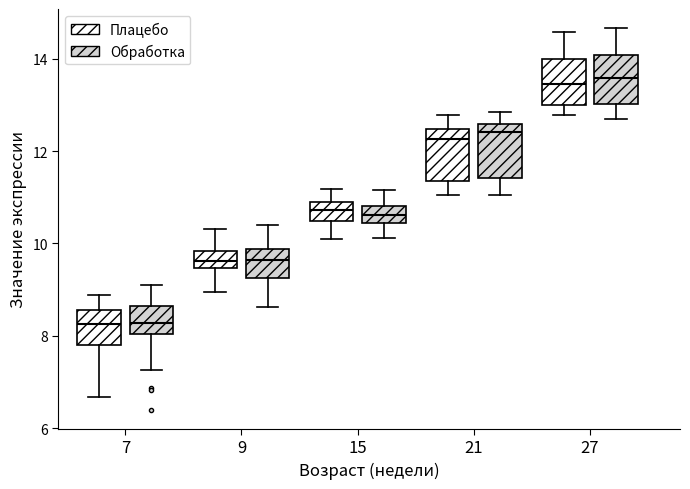

Reading left to right, read every box against the y-axis: the position of its median line, the range the box covers, and the ends of its whiskers. The values are not printed on the chart, so give them approximately, as read against the axis.

7 (Плацебо): median 8.2, box 7.8 to 8.6, whiskers 6.6 to 8.8
7 (Обработка): median 8.2, box 8.0 to 8.6, whiskers 7.2 to 9.0
9 (Плацебо): median 9.6, box 9.4 to 9.8, whiskers 9.0 to 10.4
9 (Обработка): median 9.6, box 9.2 to 9.8, whiskers 8.6 to 10.4
15 (Плацебо): median 10.8, box 10.4 to 11.0, whiskers 10.0 to 11.2
15 (Обработка): median 10.6, box 10.4 to 10.8, whiskers 10.2 to 11.2
21 (Плацебо): median 12.2, box 11.4 to 12.4, whiskers 11.0 to 12.8
21 (Обработка): median 12.4, box 11.4 to 12.6, whiskers 11.0 to 12.8
27 (Плацебо): median 13.4, box 13.0 to 14.0, whiskers 12.8 to 14.6
27 (Обработка): median 13.6, box 13.0 to 14.0, whiskers 12.6 to 14.6